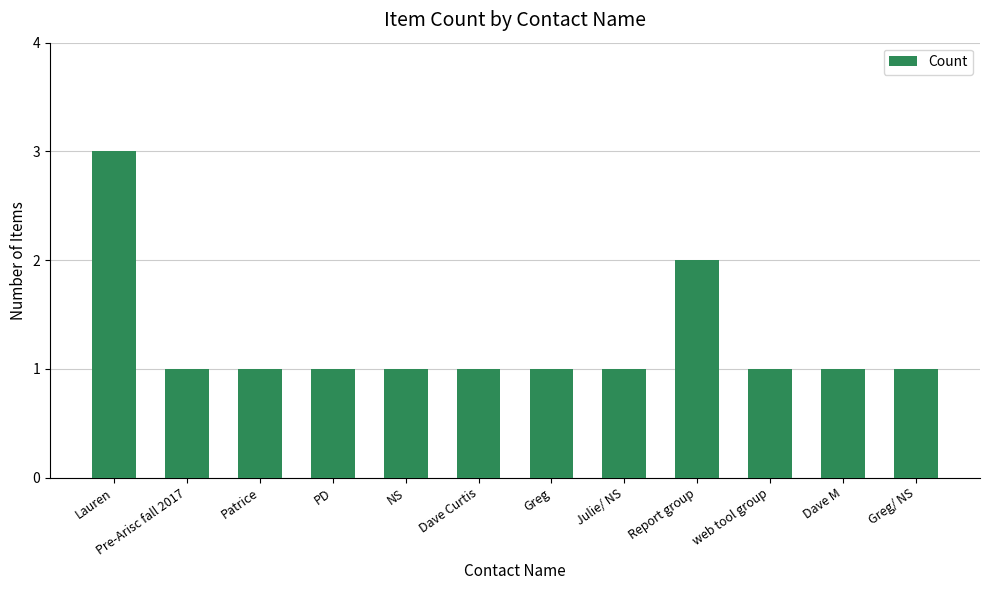

Where is the data nearest to the value 2?

Report group